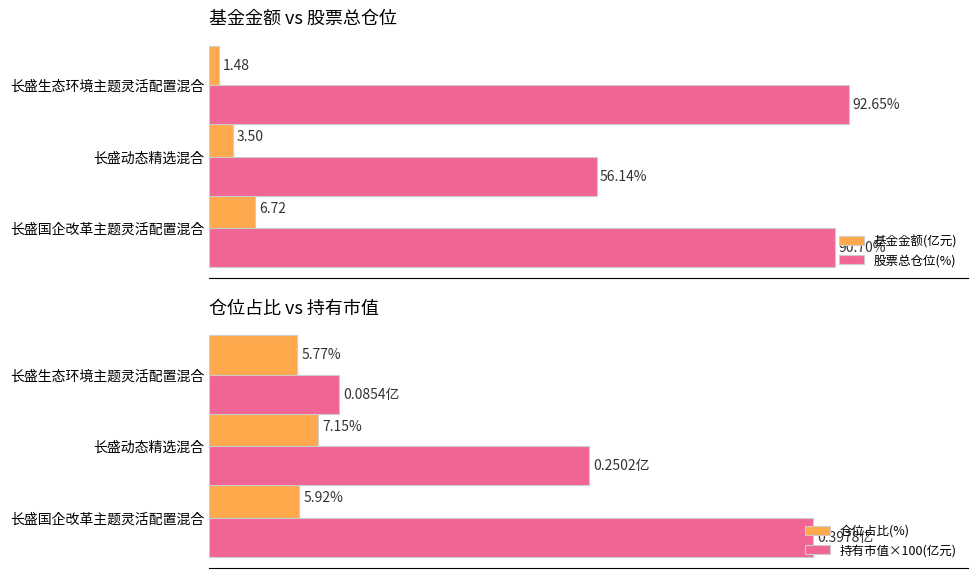

What is the lowest value of the 仓位占比(%) series?

5.8